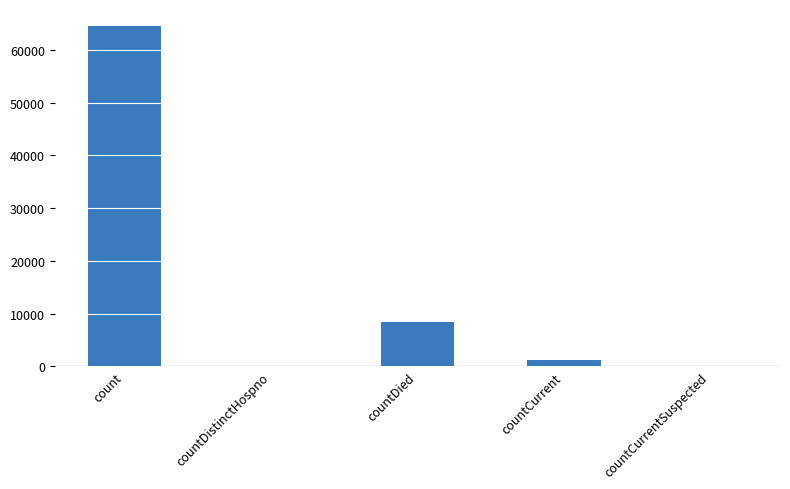

At which label is the value closest to 32247?

countDied